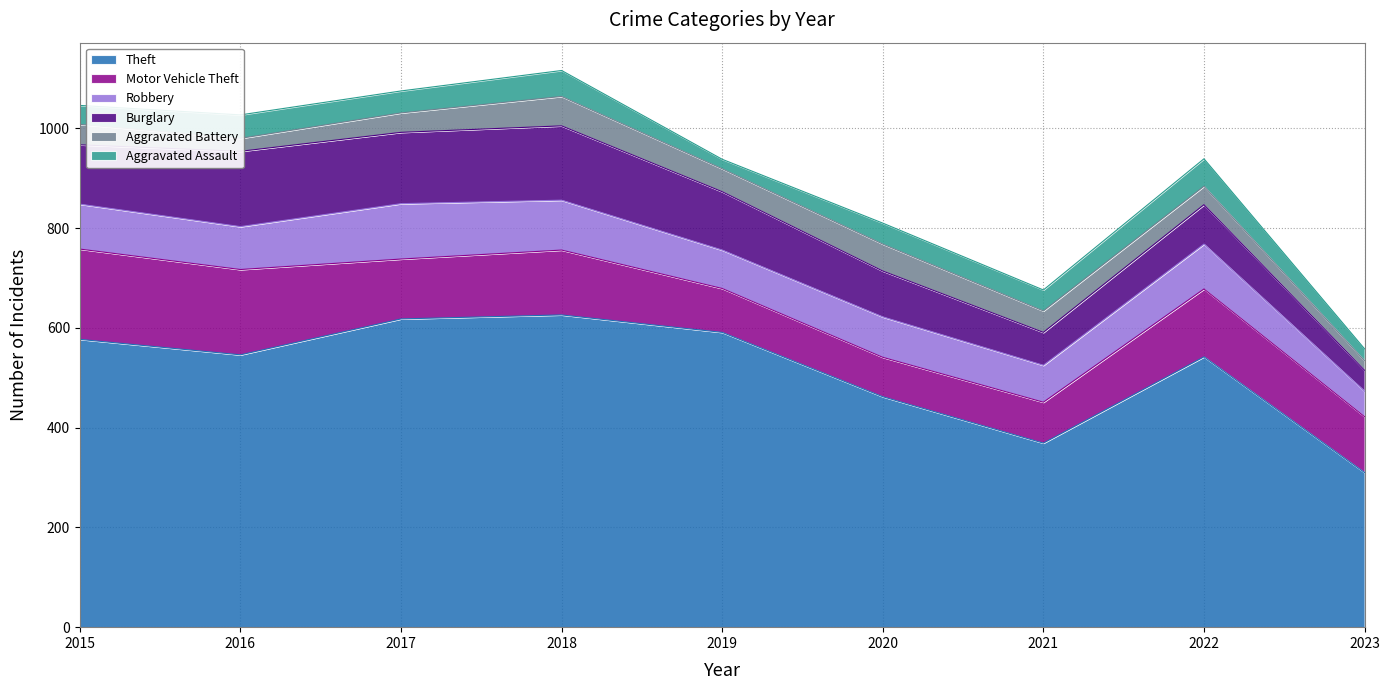

What is the average value of the Robbery series?

84